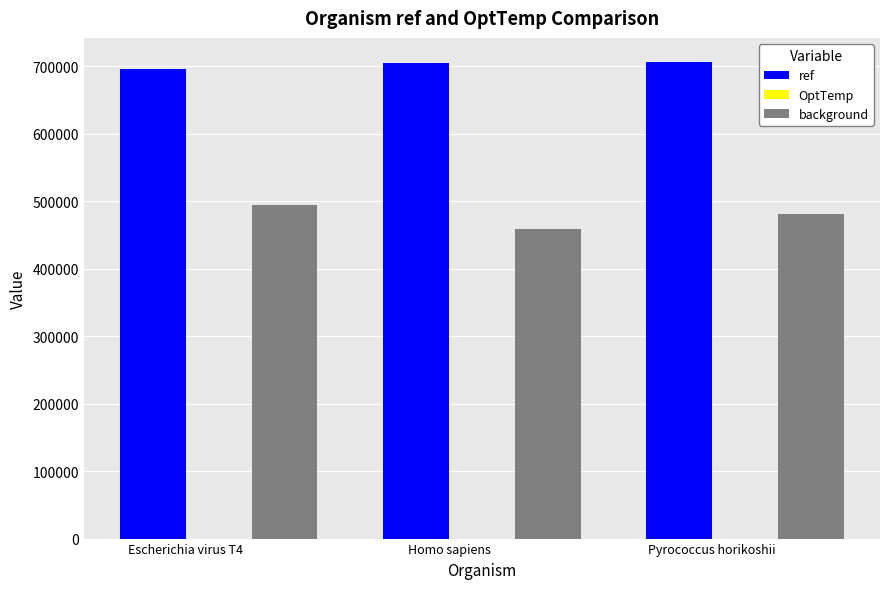

At how many categories does at least one series exceed 234033?

3